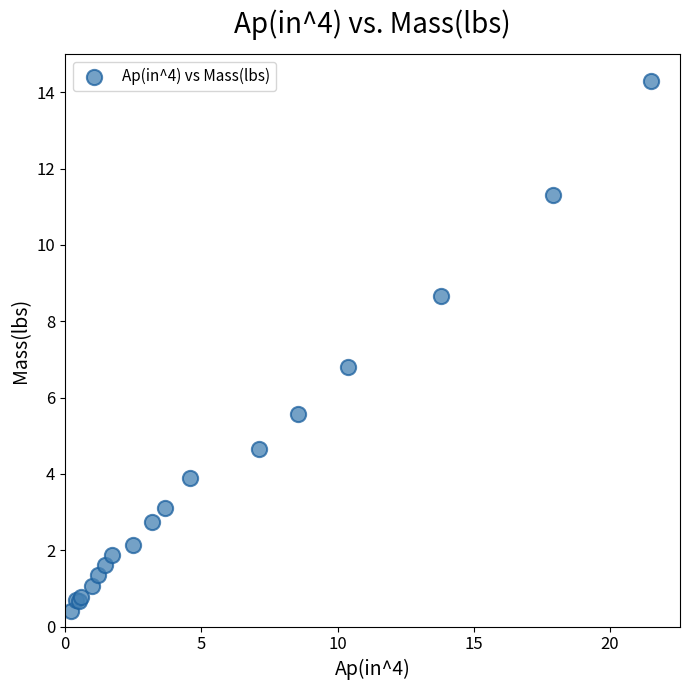

What Y value in the scatter plot is closest to 7?

6.8